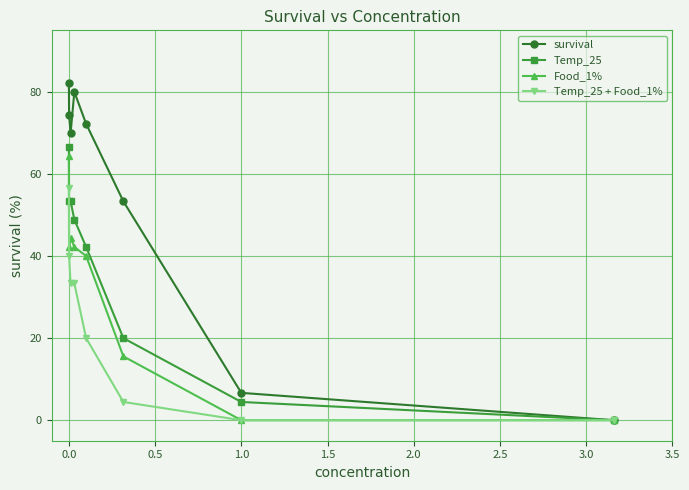

Which series has the largest total across all categories?

survival